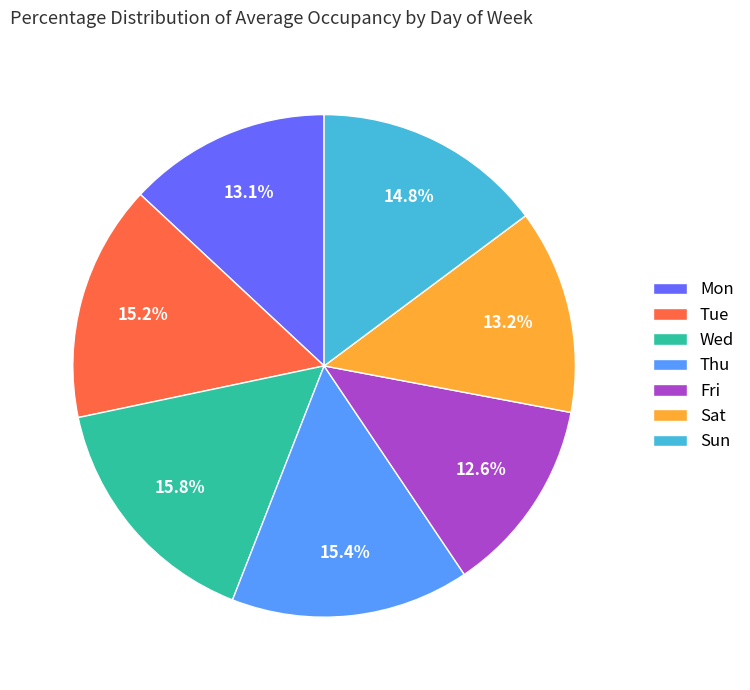

What percentage is the Sat slice, to the nearest percent?

13%